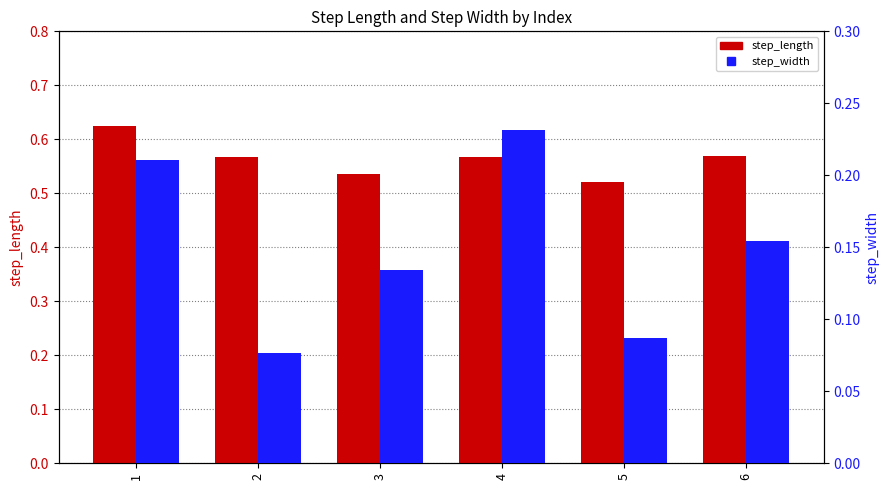

List the labels in order of step_length value, smallest first.

5, 3, 2, 4, 6, 1